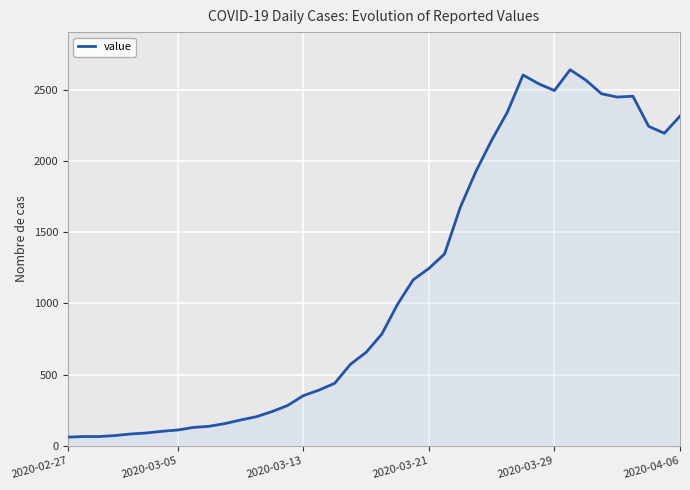

What is the greatest value displayed?

2640